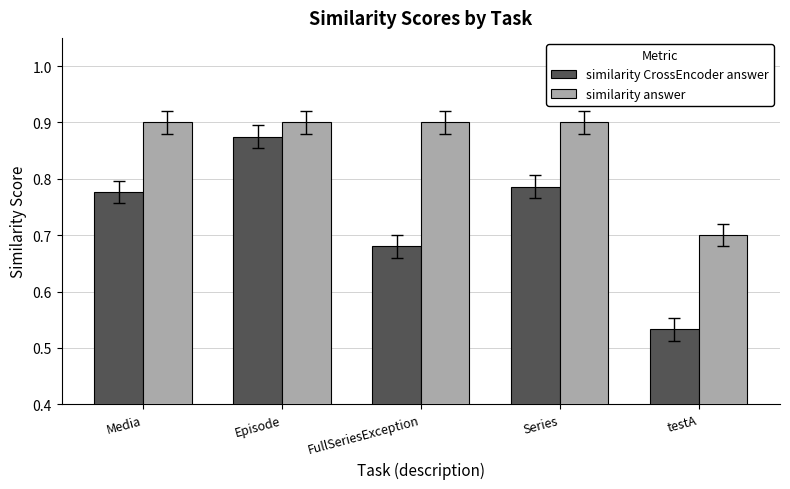

What is the difference between the highest and lowest values at FullSeriesException?

0.2